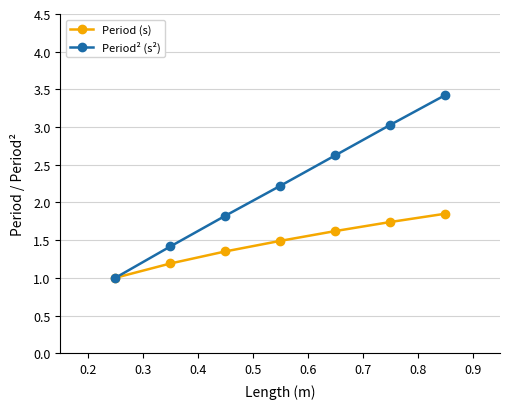

What is the average value of the Period² (s²) series?

2.2